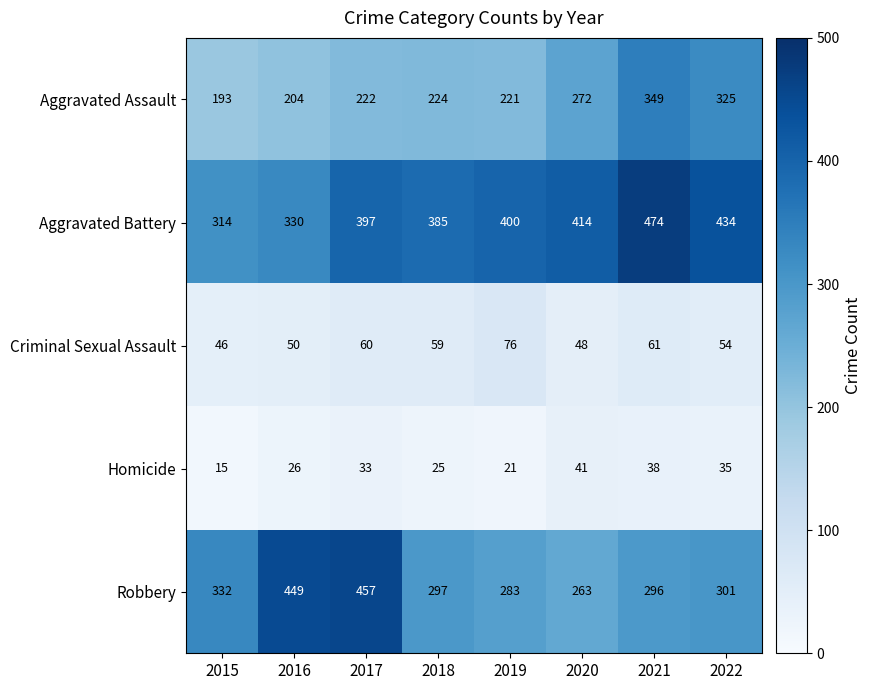

Which series has the largest total across all categories?

Aggravated Battery